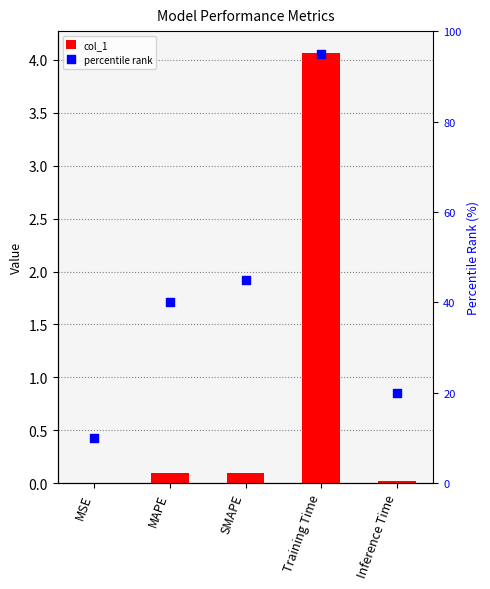

What is the total value across all series at MSE?

10.0